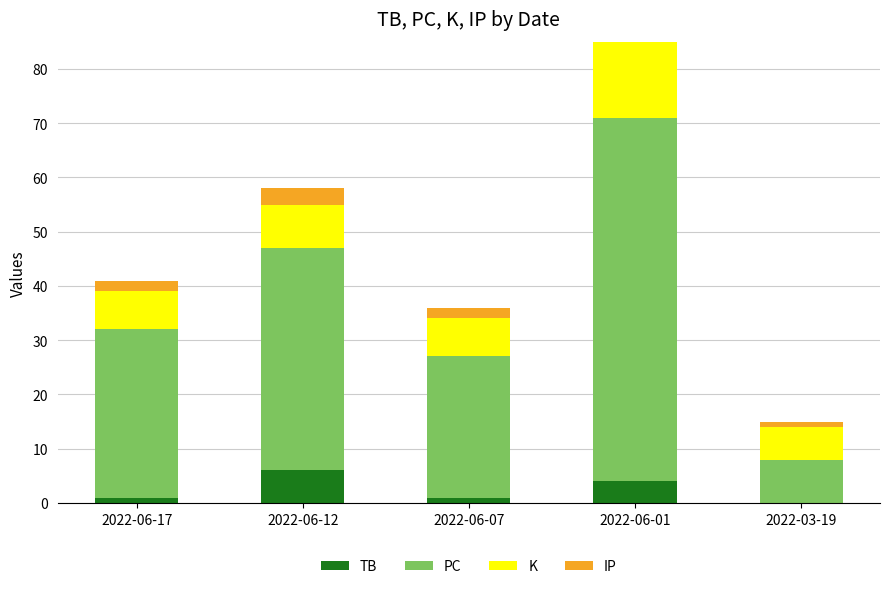

Between 2022-06-07 and 2022-03-19, which is larger?

2022-06-07